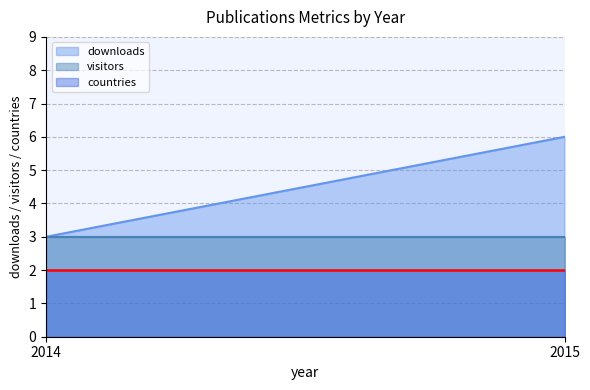

At 2015, list the series in order from smallest to largest.

countries, visitors, downloads